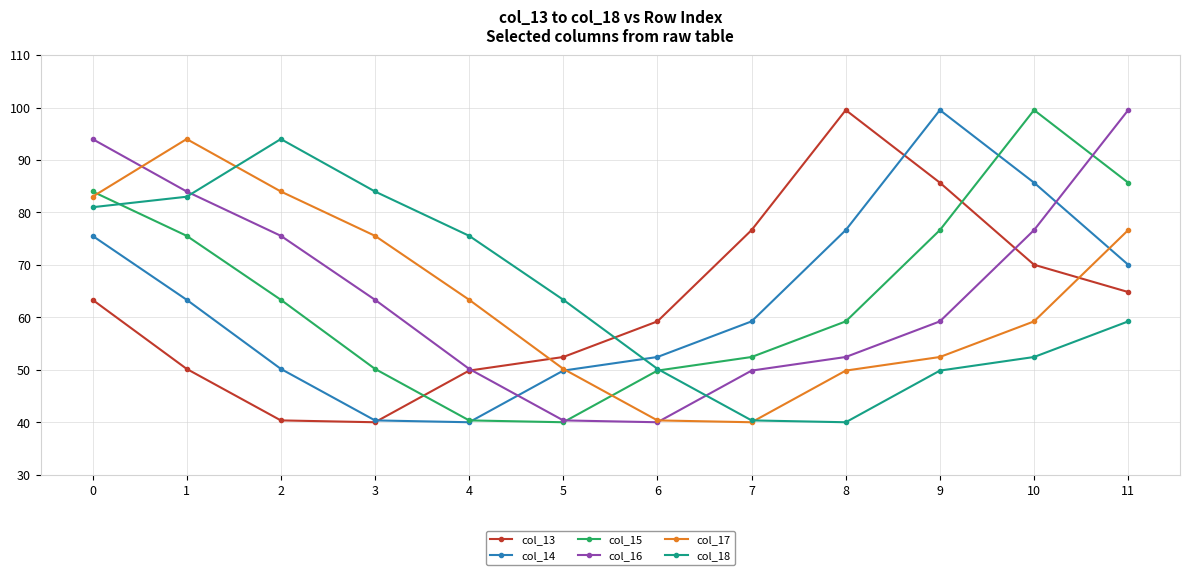

What is the value of the col_15 point at the 1st from the left?

84.0